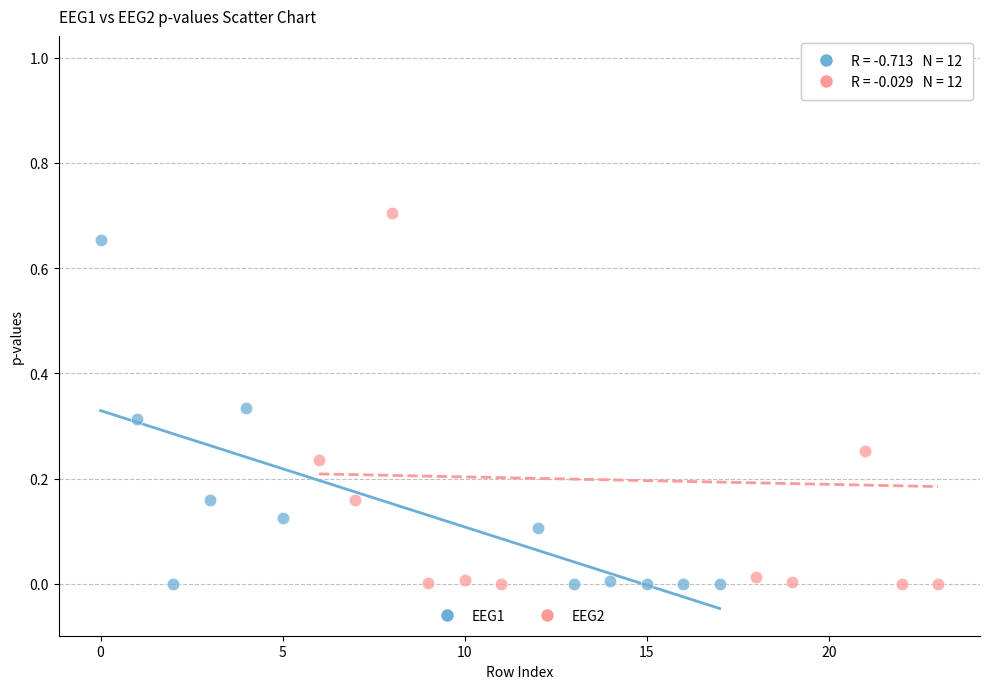

Which series has the widest spread of Y values?

EEG2